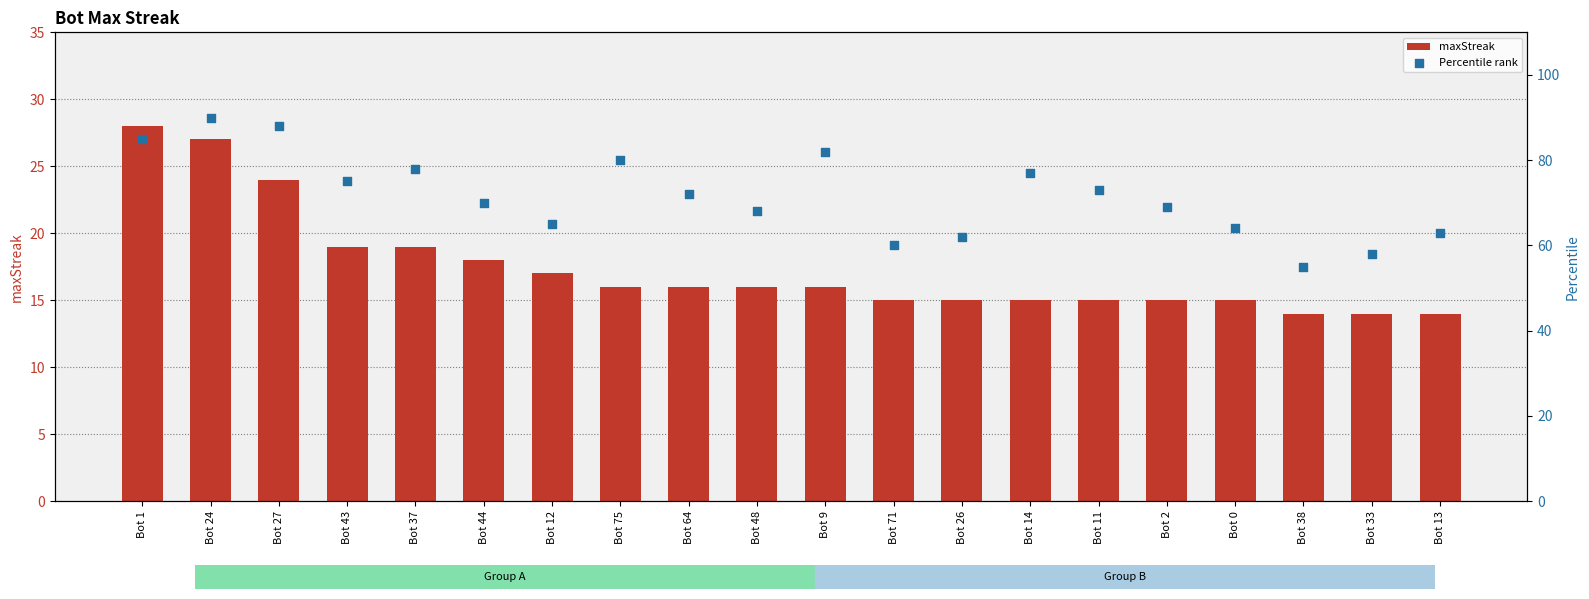

Is the value of maxStreak at Bot 13 greater than the value of Percentile rank at Bot 11?

No